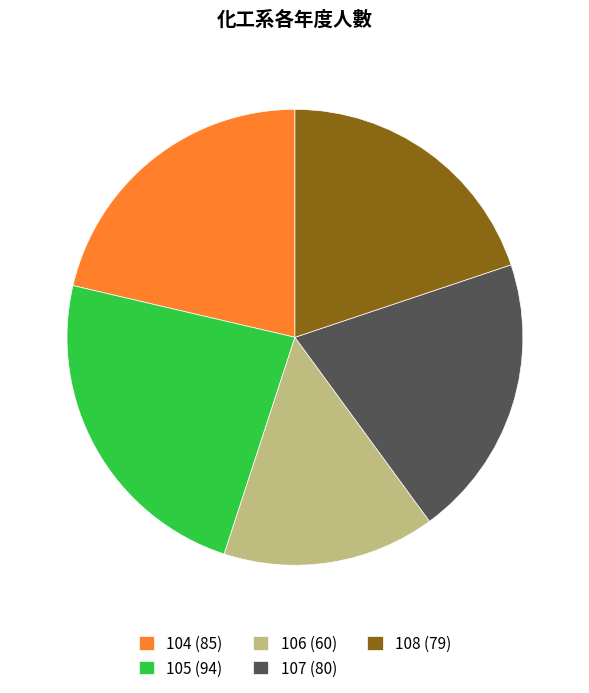

Is 106 (60) the majority of the pie?

No